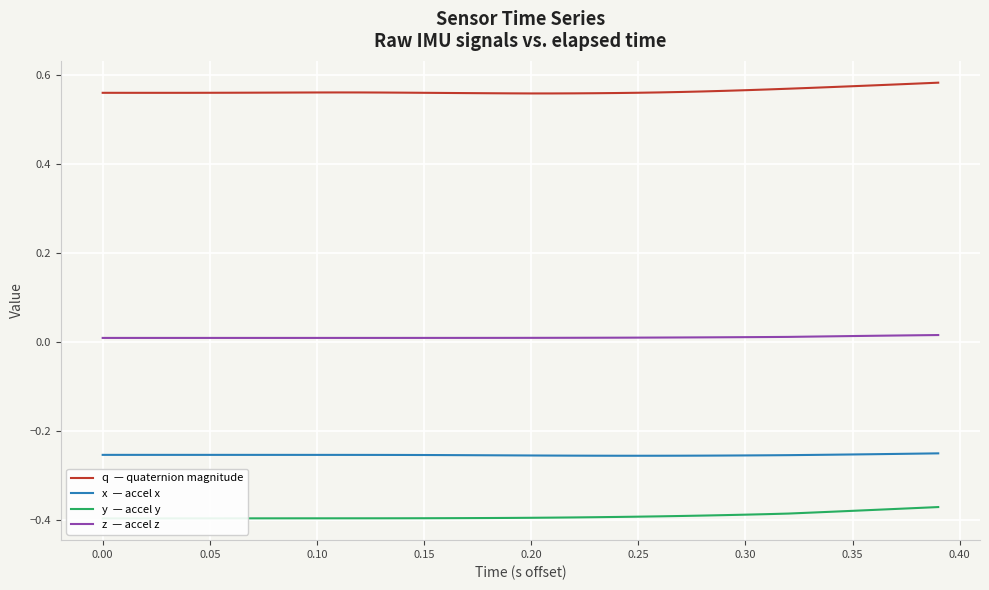

Which series has the largest range (max minus min)?

y  — accel y